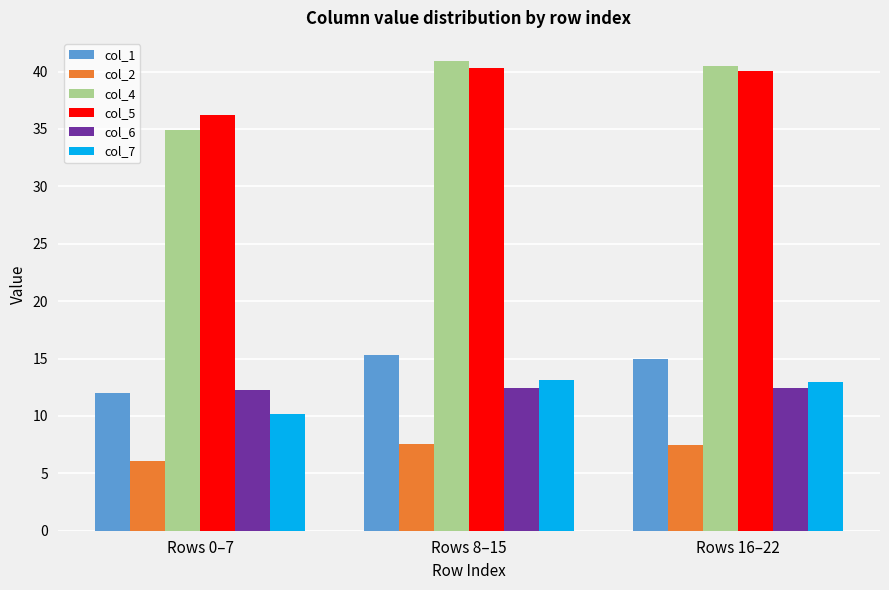

How many values in the col_1 series are below 14?

1